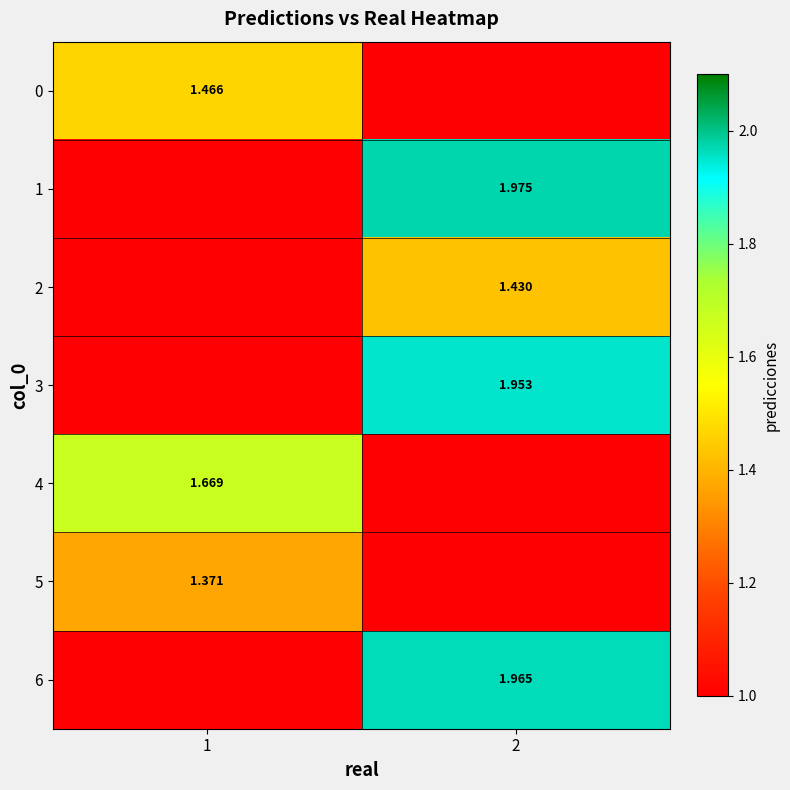

Count the number of data series in this chart.

7